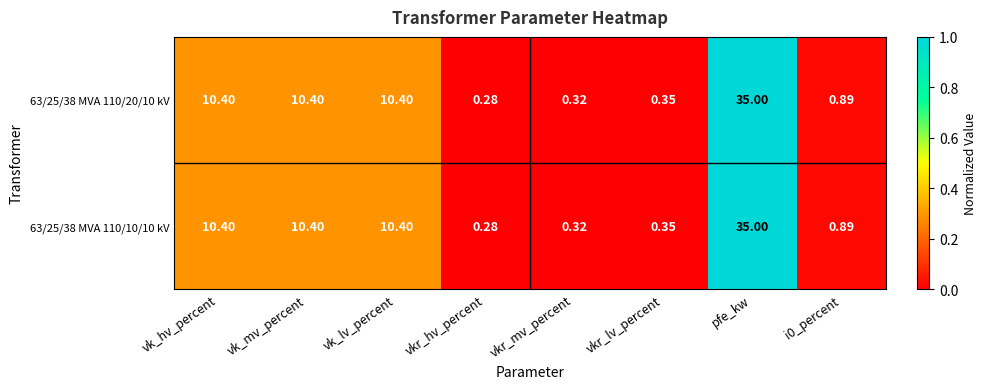

At which category does the chart reach its peak across all series?

pfe_kw